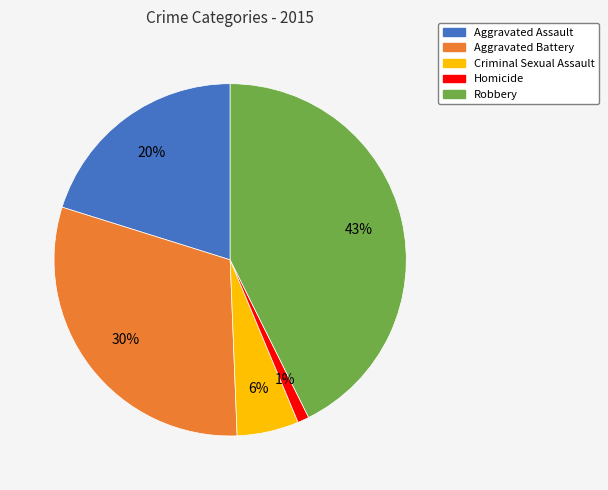

The Robbery slice represents 43% of the pie. True or false?

True